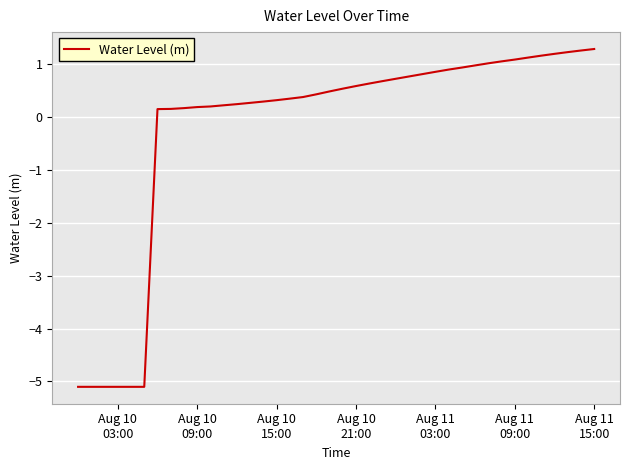

How many values are above zero?

34